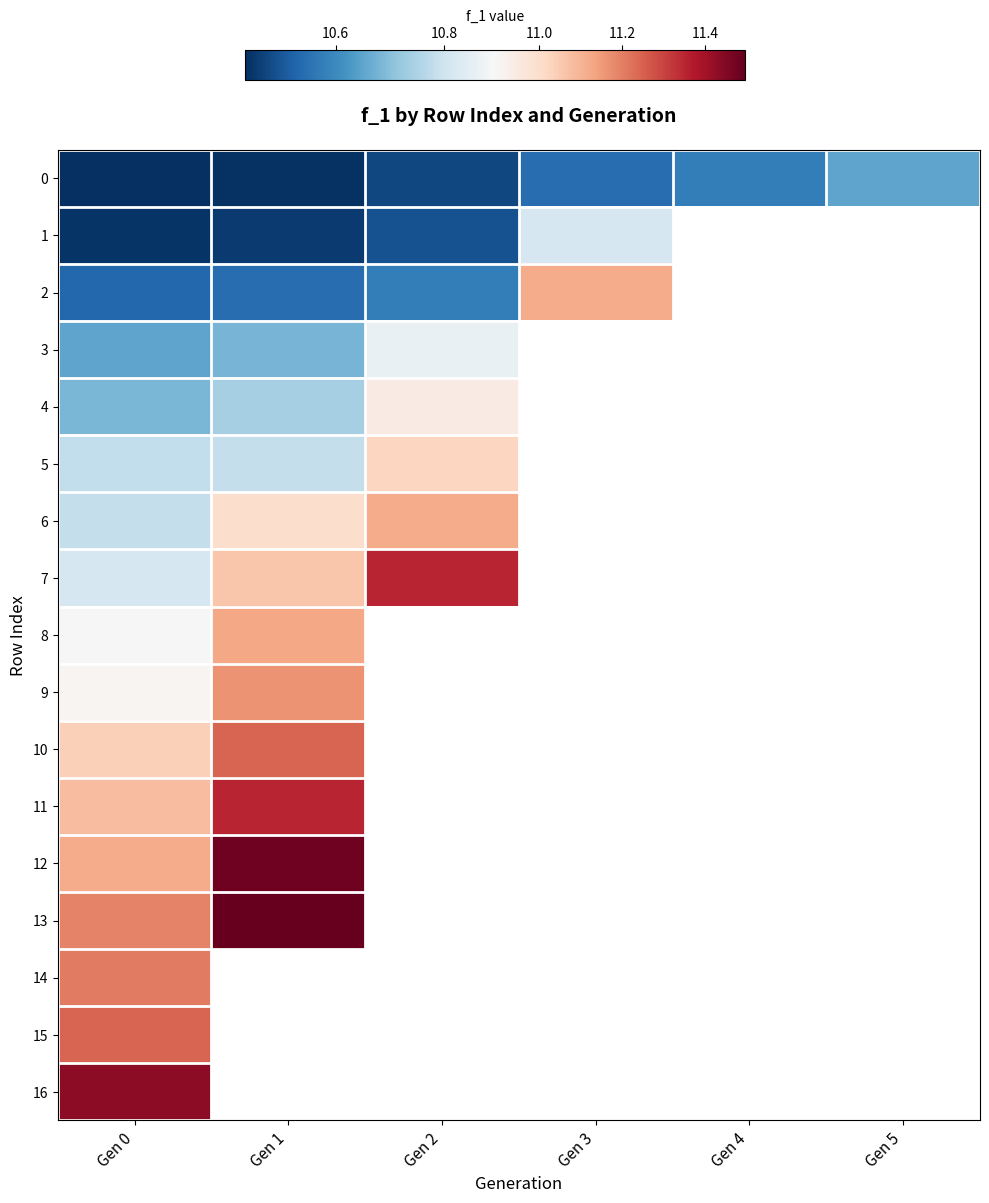

Which category has the lowest value in the 11 series?

Gen 0